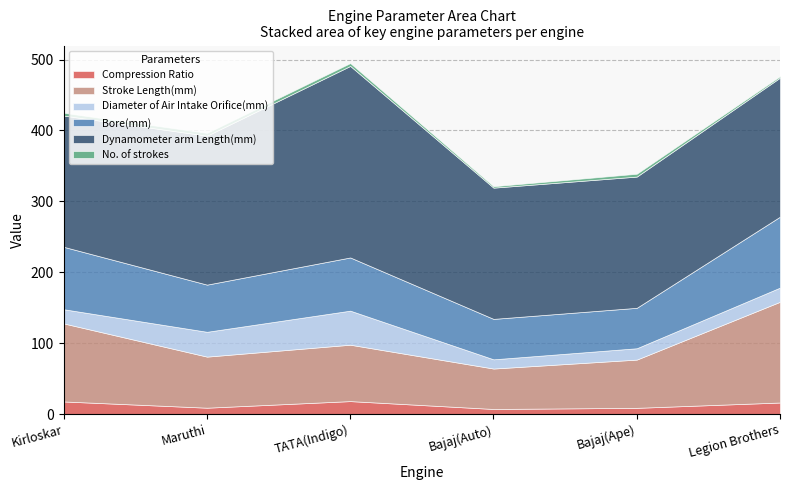

What is the label of the 4th point from the right?

TATA(Indigo)